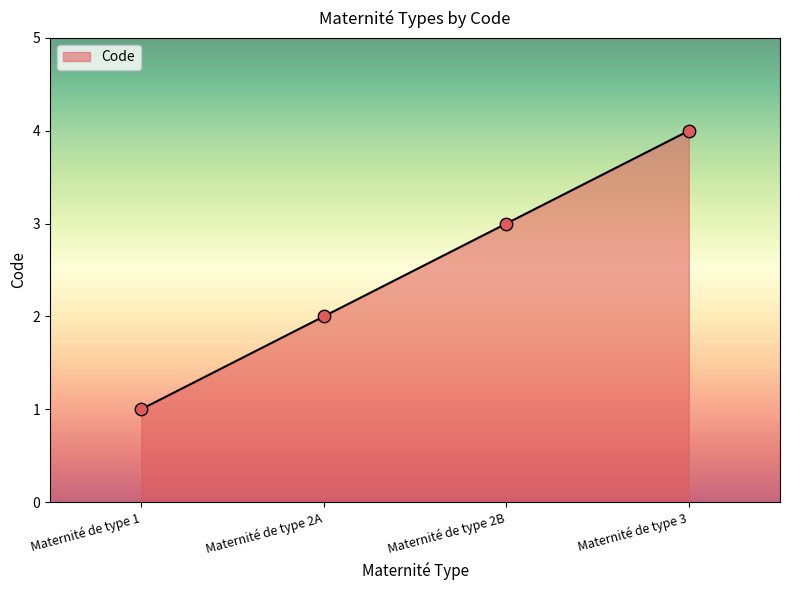

What is the change in value from Maternité de type 2A to Maternité de type 3?

+2